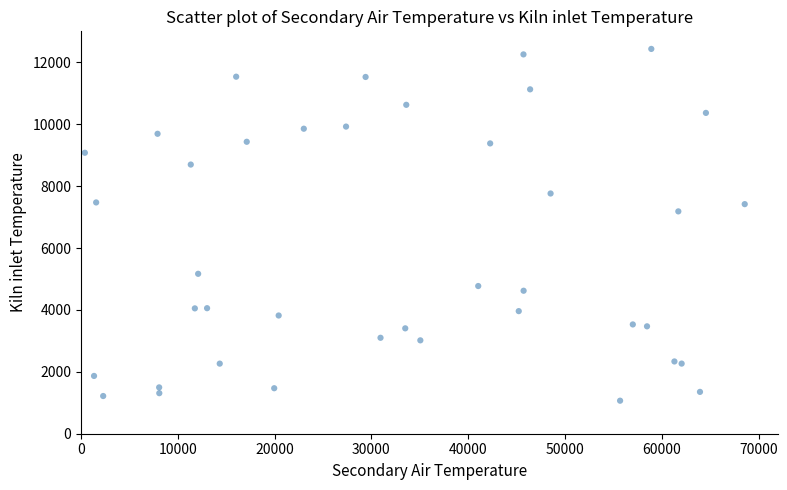

What is the range of X values (max minus min)?

68172